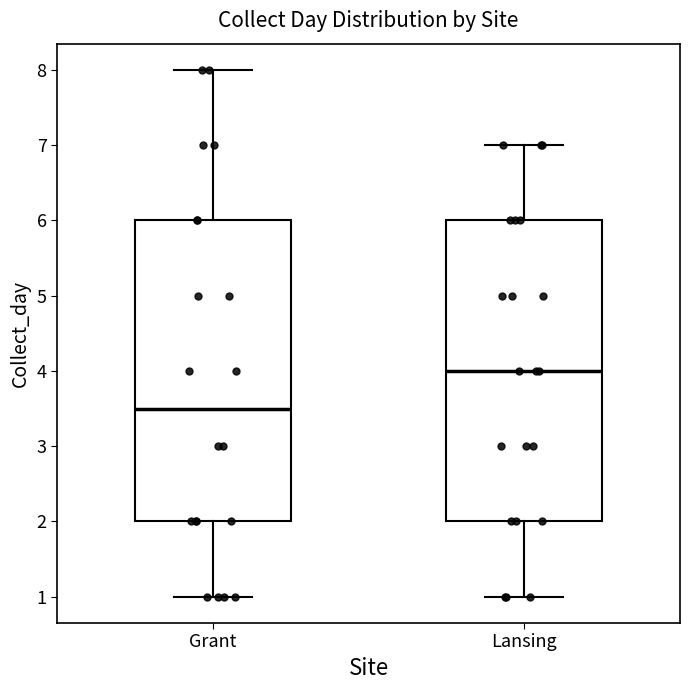

Where is the lower edge of the box for Grant on the y-axis? The values are not printed on the chart, so give them approximately, as read against the axis.

2.0